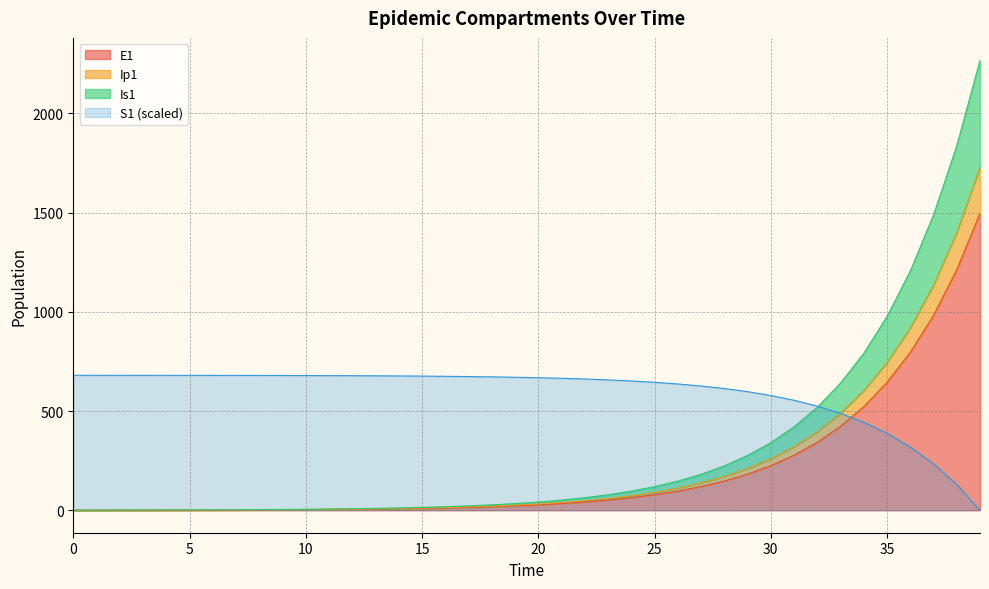

The E1 series shows 2.1 at 15. True or false?

False